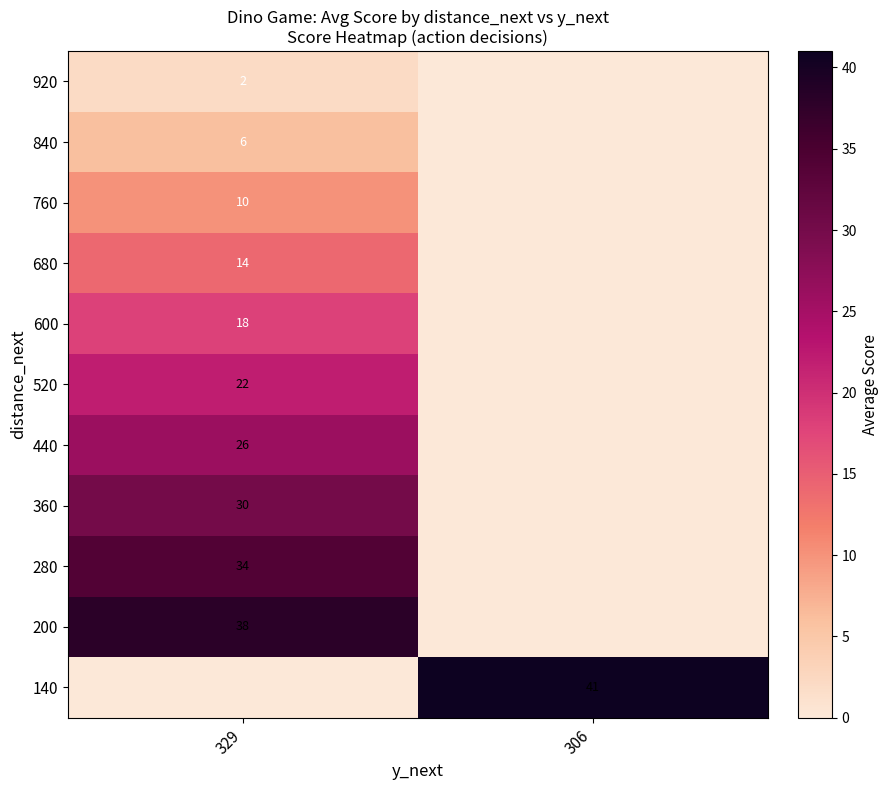

The value of 200 at 329 is 38. True or false?

True